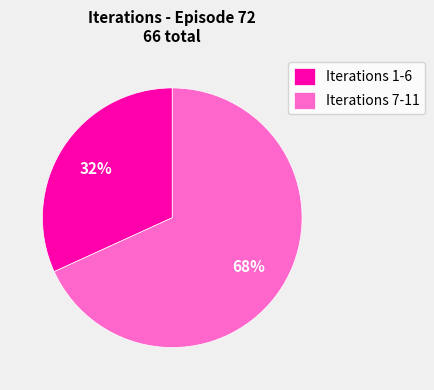

Which slice is the largest?

Iterations 7-11